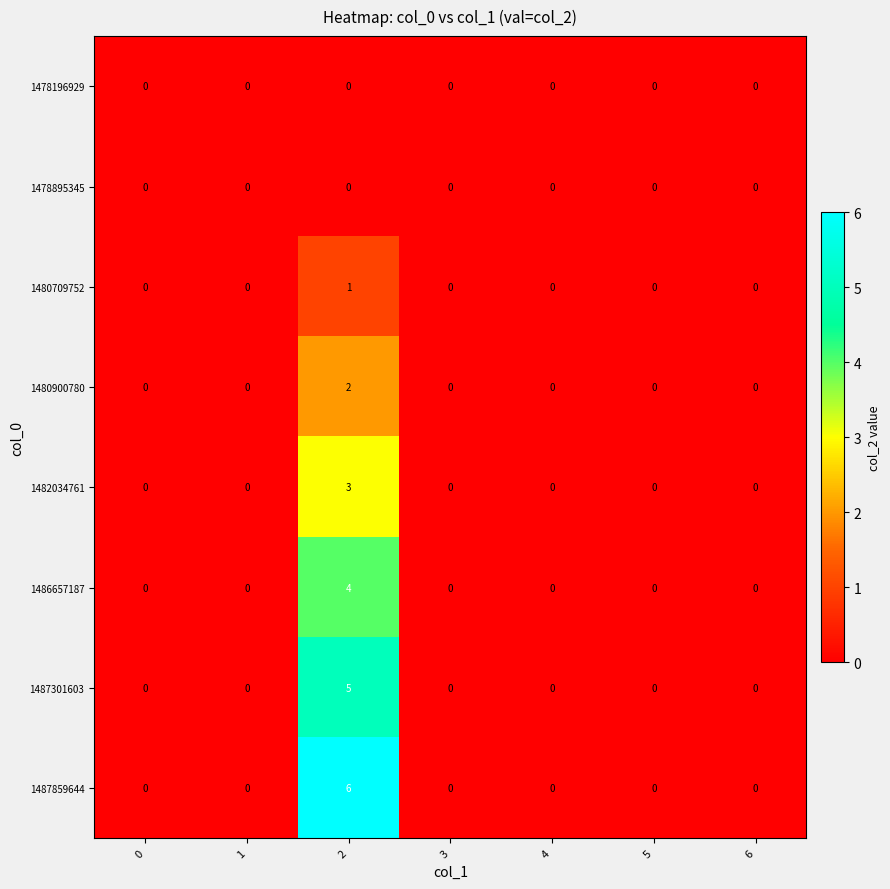

The 1487859644 series shows 0 at 1. True or false?

True